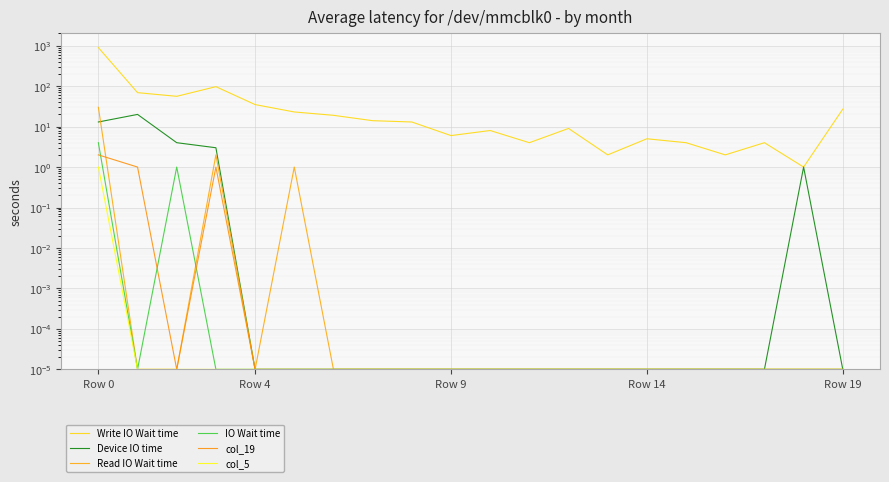

What is the sum of the Write IO Wait time values at 10 and 13?

10.0